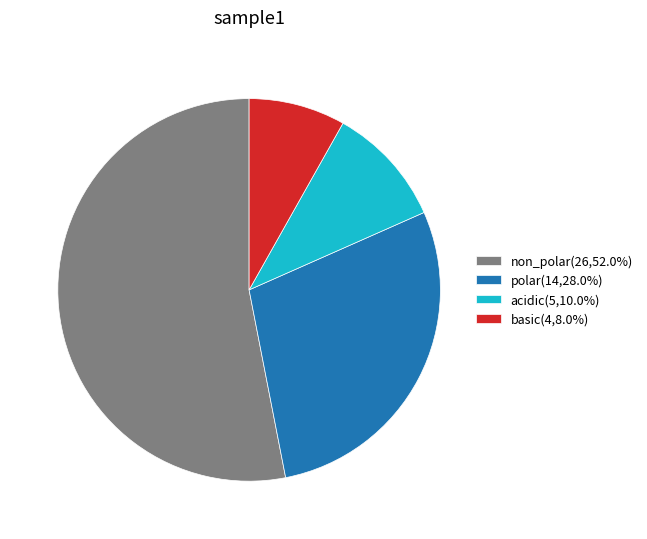

Count the number of slices in the pie.

4